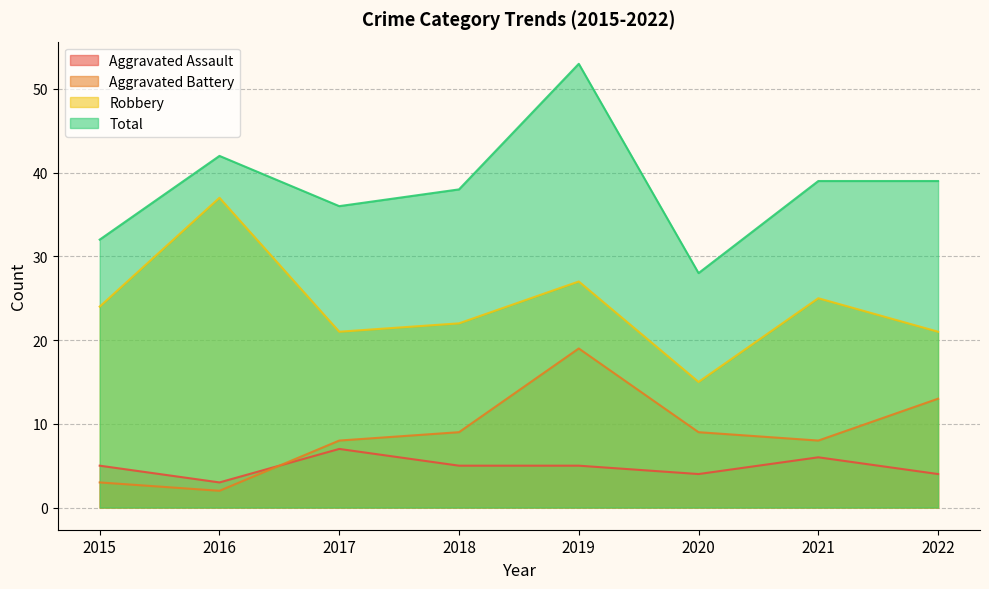

What is the minimum value for Aggravated Assault?

3